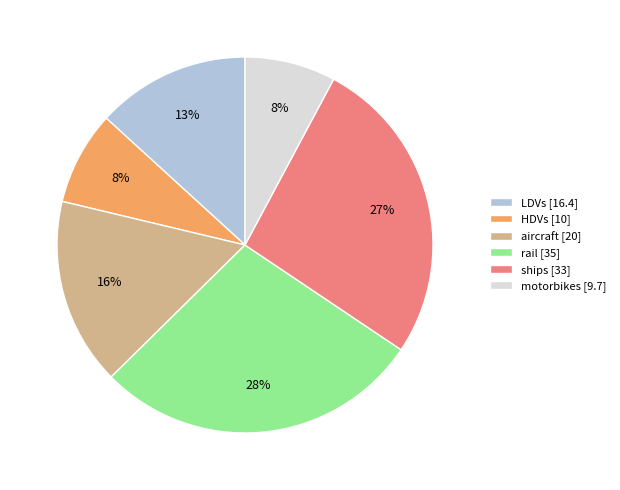

To the nearest percent, what is the combined percentage of HDVs and motorbikes?

16%